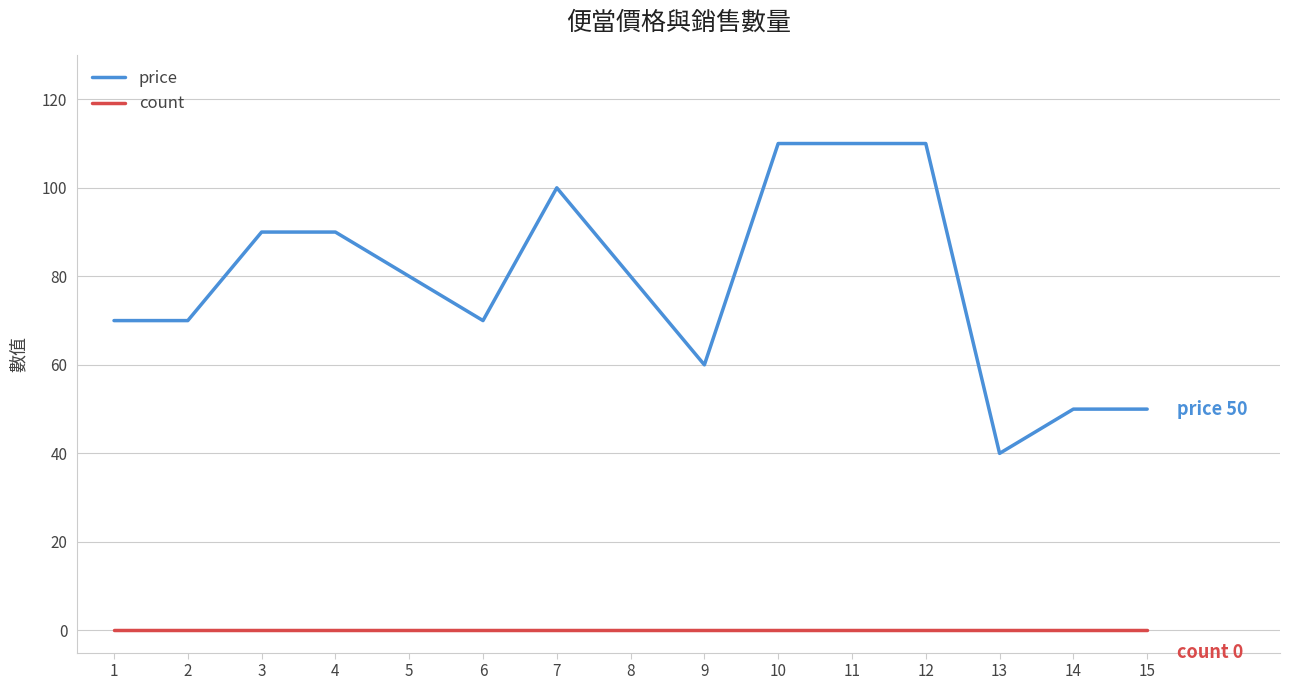

Is the value of price at 4 greater than the value of count at 4?

Yes